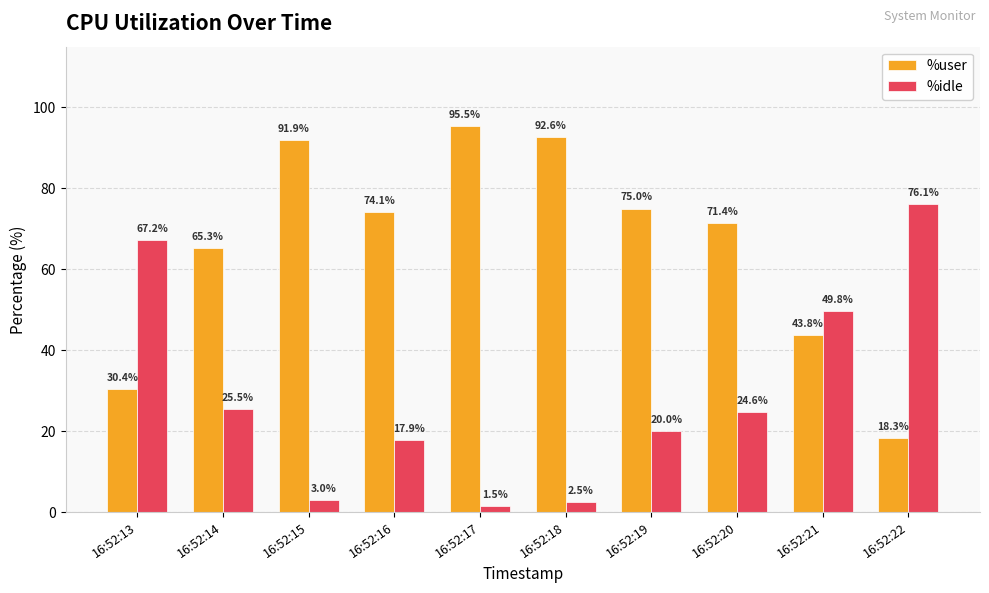

What is the value of the %user bar at the 2nd from the left?

65.3